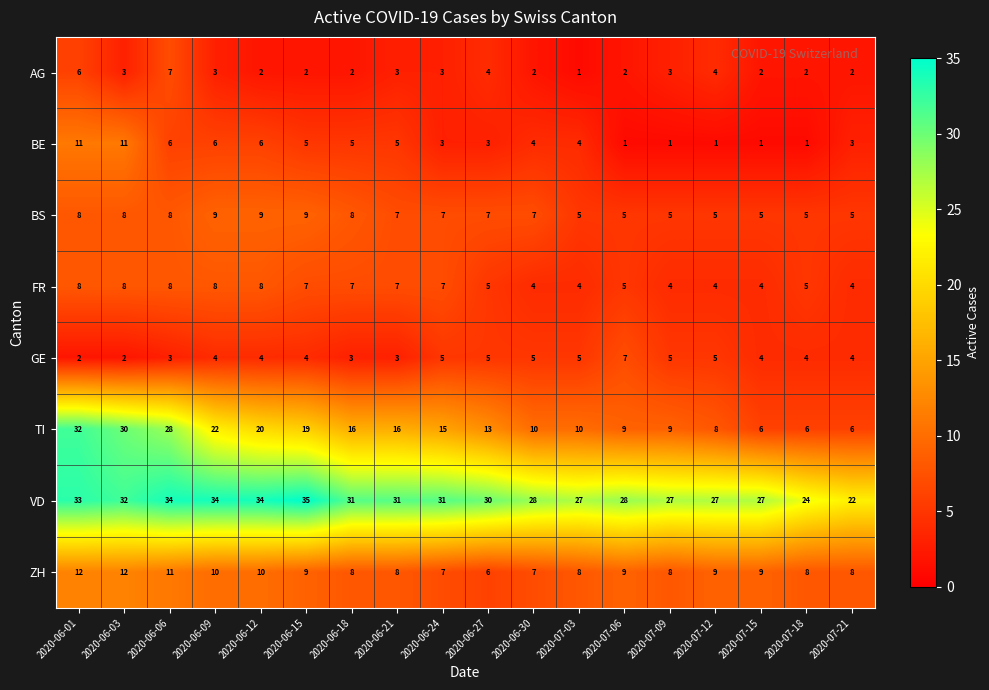

Which series has the largest total across all categories?

VD